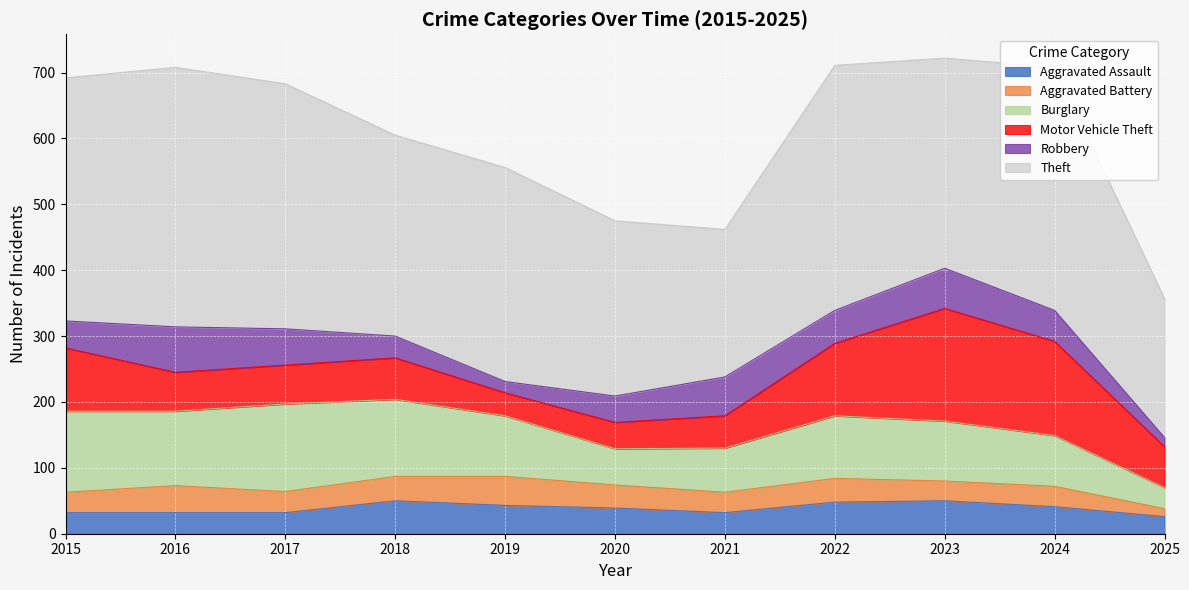

How many values in the Robbery series exceed 47?

5